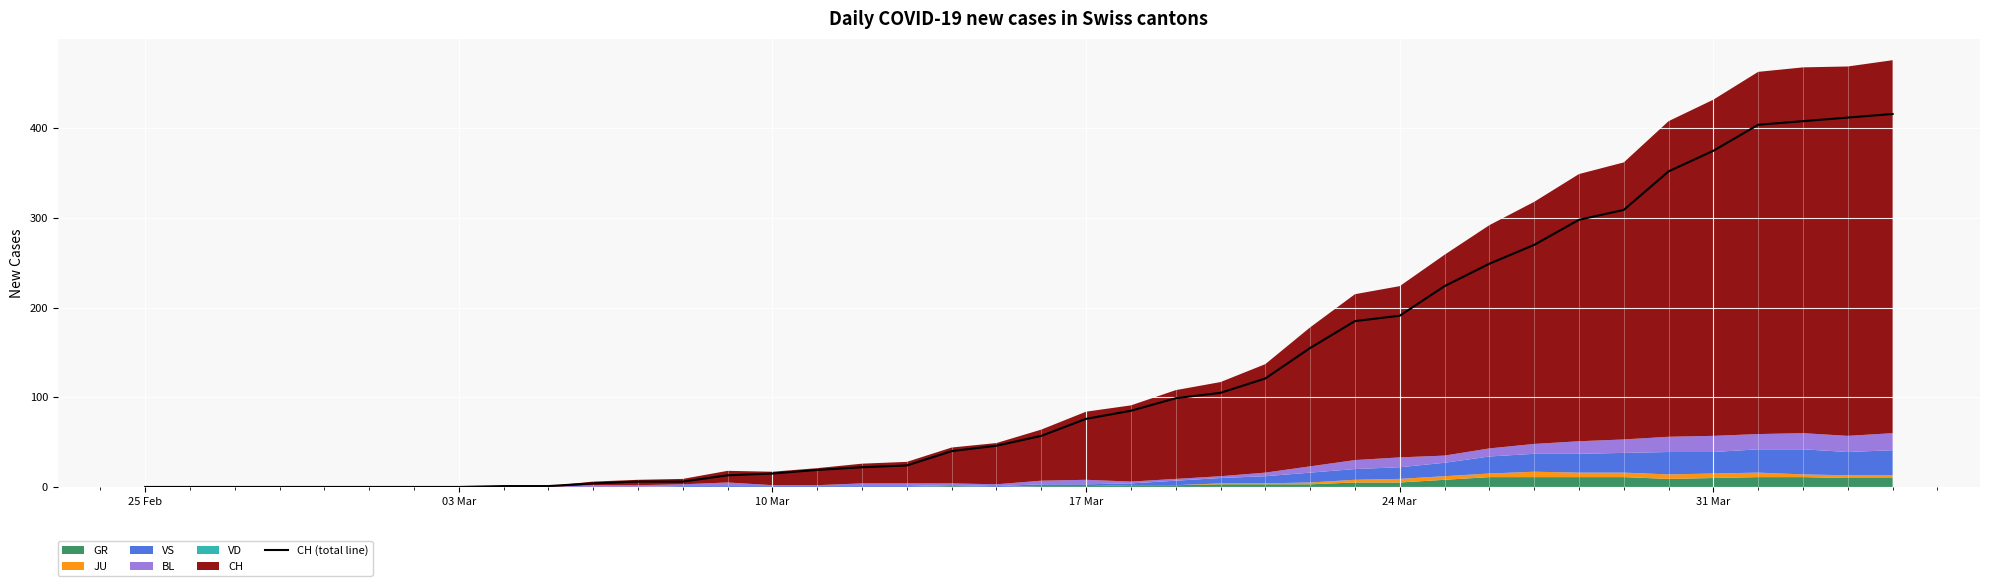

What is the highest value of the CH (total line) series?

416